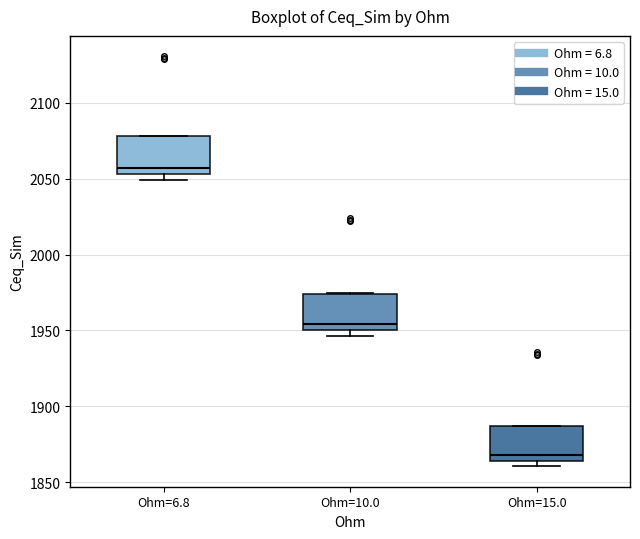

Where is the upper edge of the box for Ohm=10.0 on the y-axis? The values are not printed on the chart, so give them approximately, as read against the axis.

1975